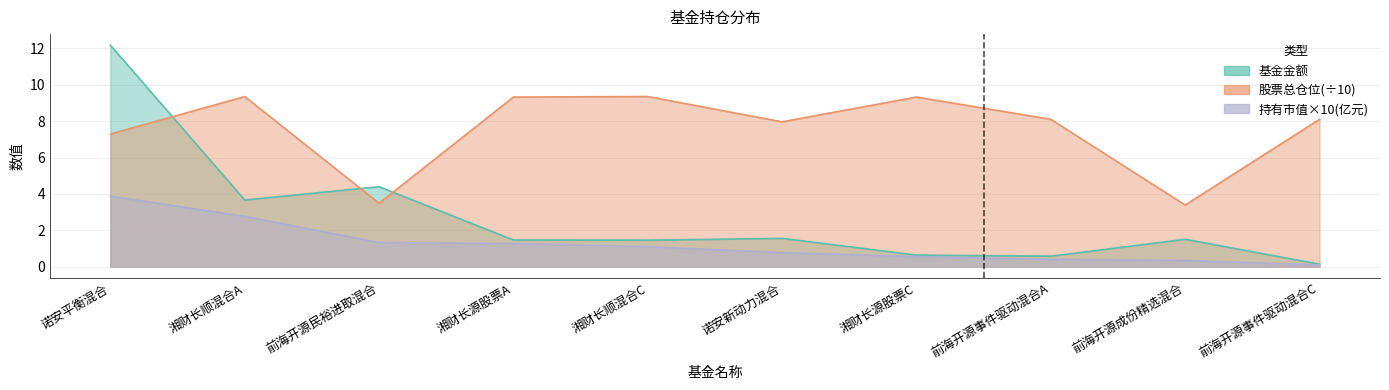

What is the minimum value shown in the chart?

0.1